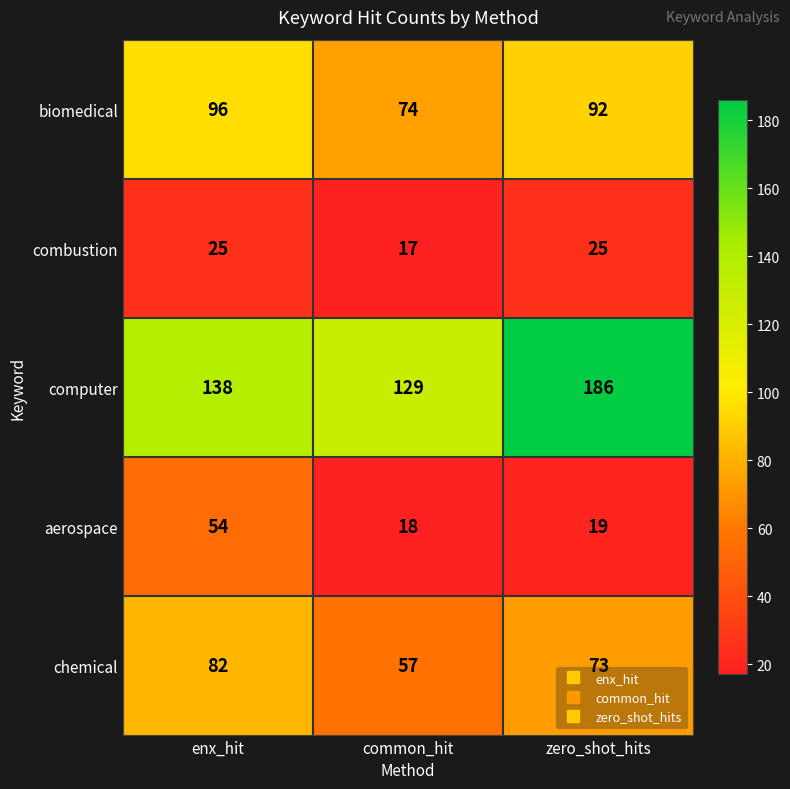

What is the sum of the computer values at enx_hit and common_hit?

267